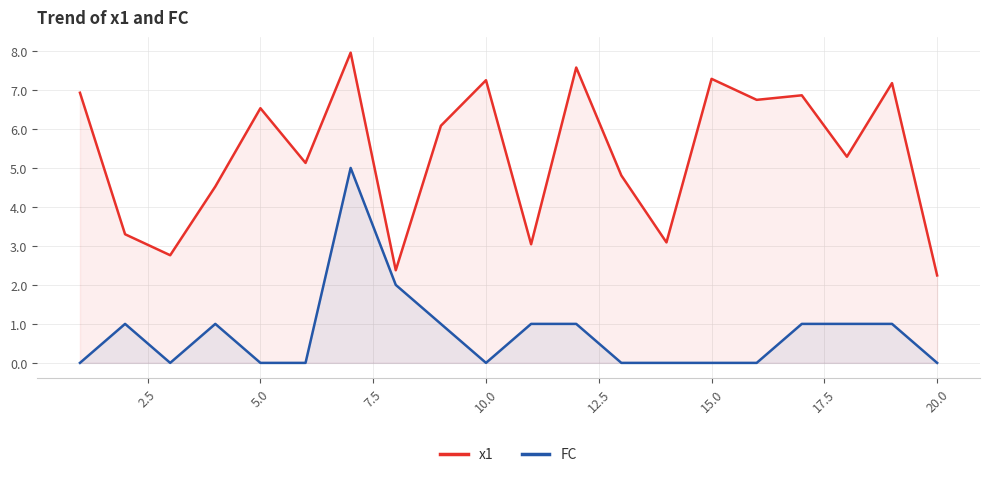

What is the greatest value displayed?

8.0